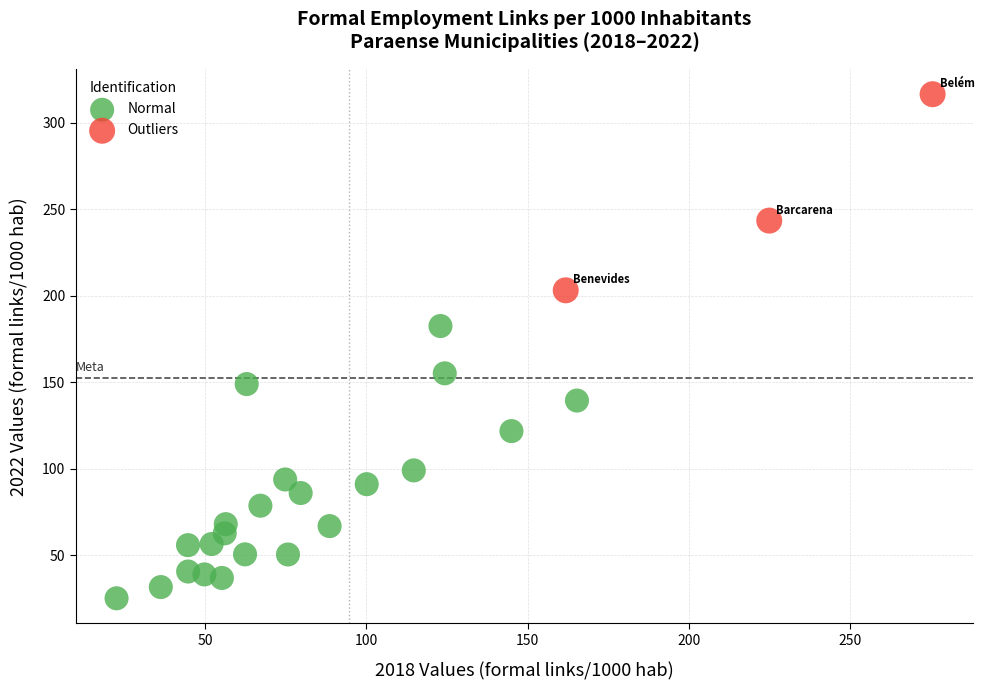

Which series reaches the minimum Y coordinate?

Normal